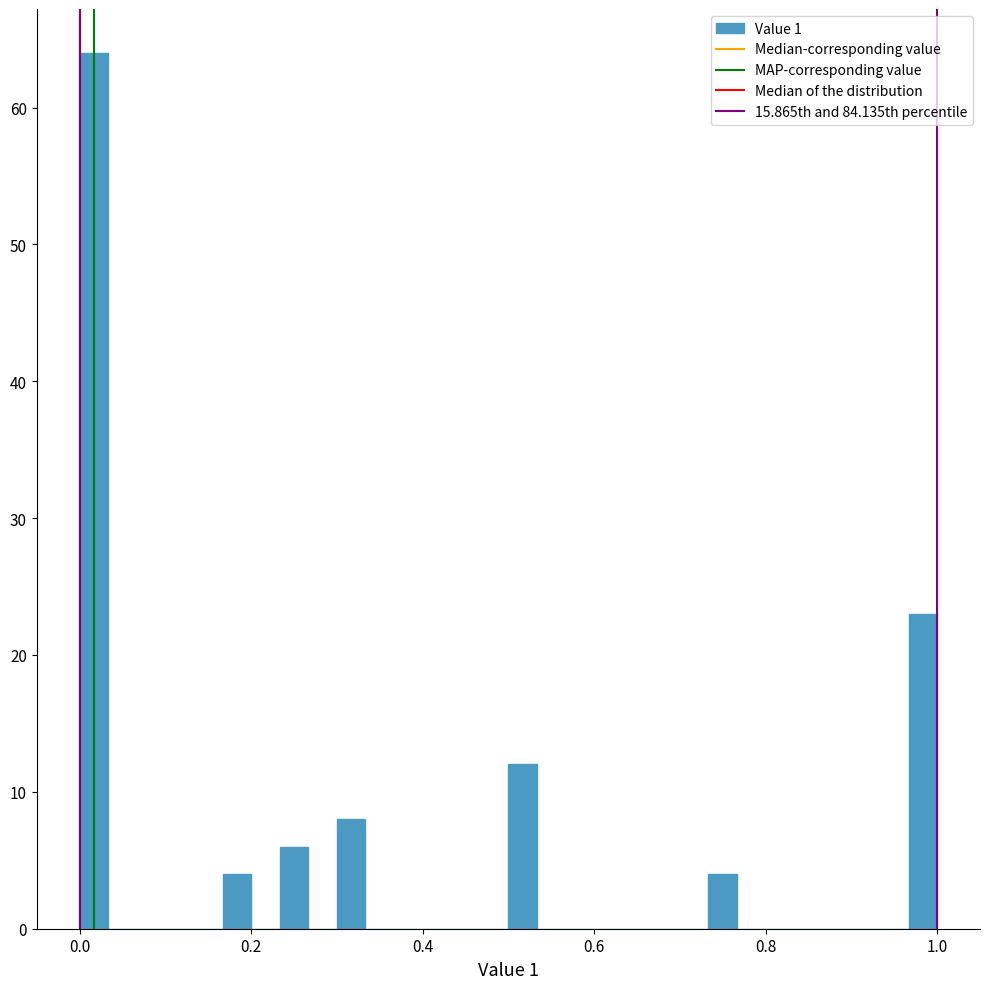

Read against the x-axis, roughly where is the centre of the tallest bar?

0.02